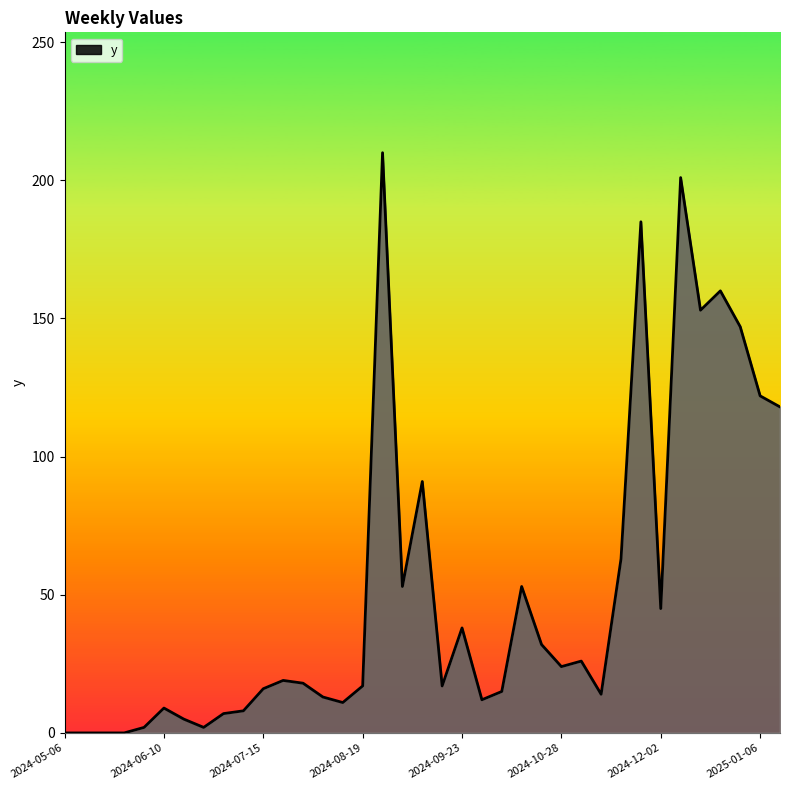

What is the maximum value shown in the chart?

210